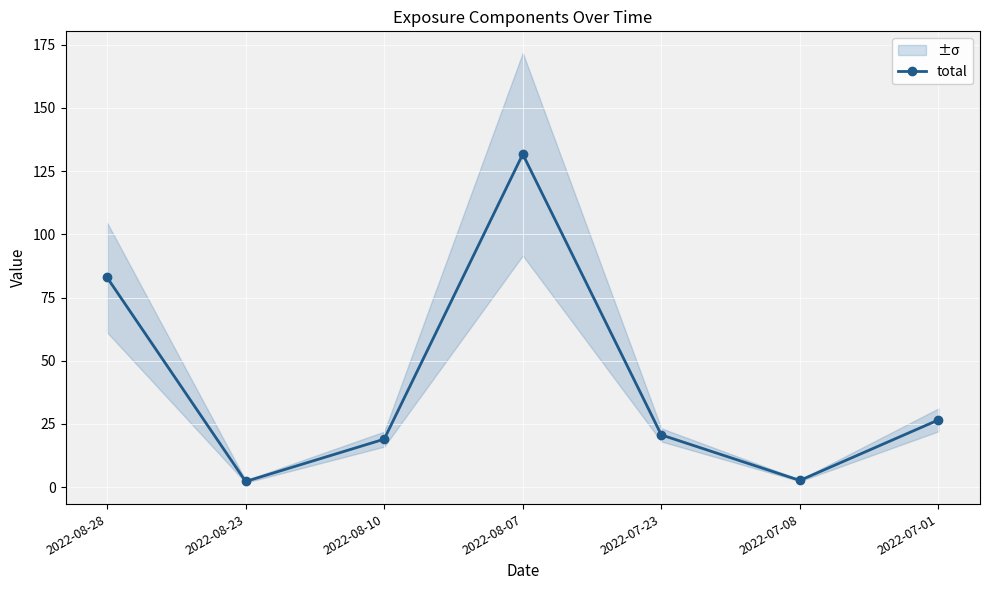

True or false: the data has more than 2 interior local peaks.

False